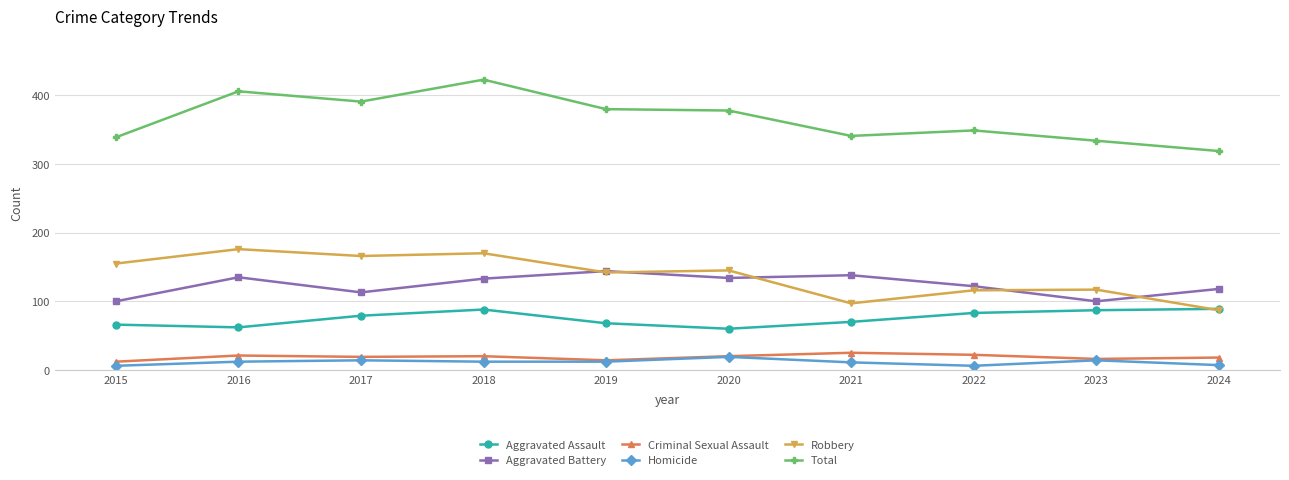

How many distinct data groups are displayed?

6